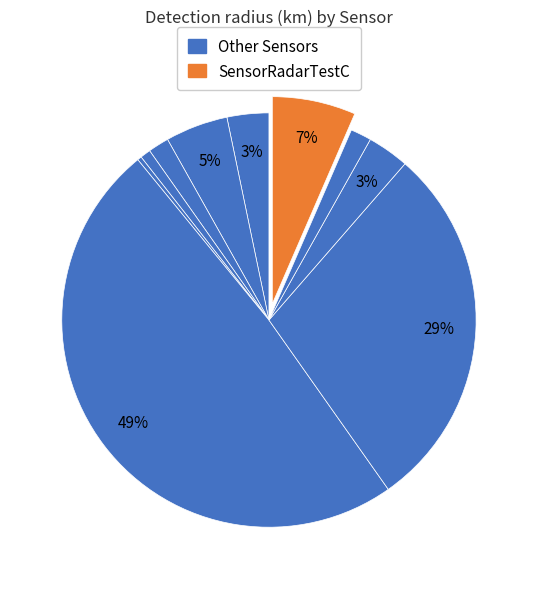

How many segments does this pie chart have?

10